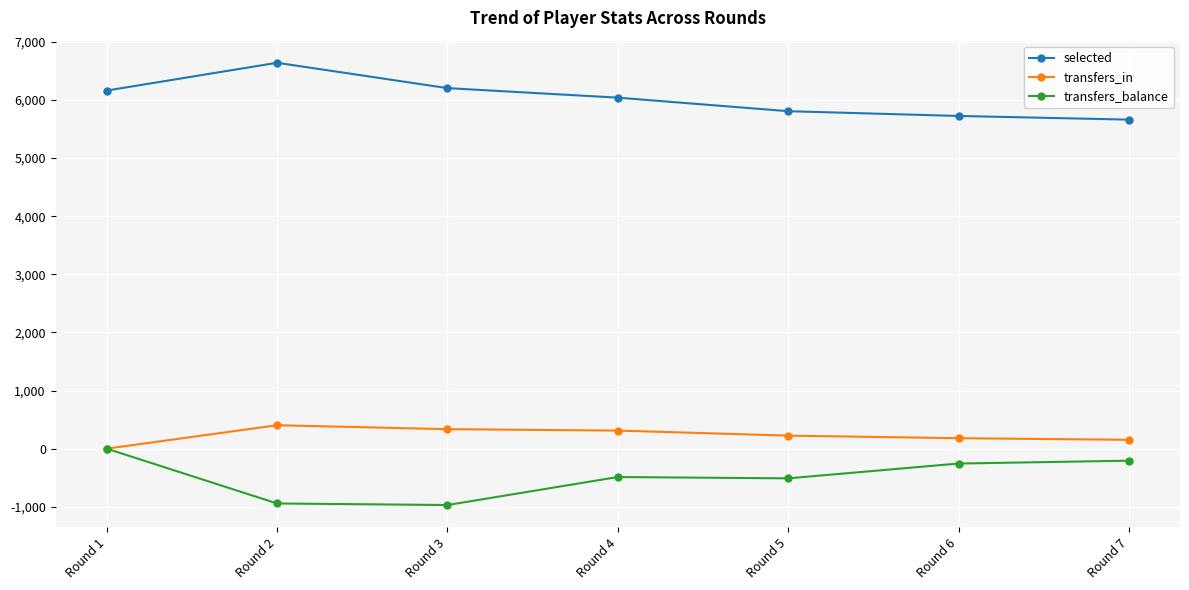

How many lines are shown in the chart?

3